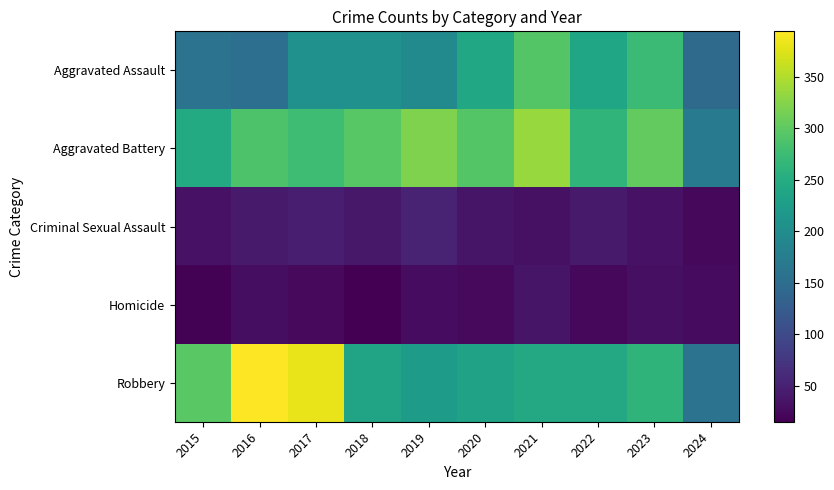

Reading left to right, what are all the values shown in this chart?

Aggravated Assault: 2015=160	2016=154	2017=207	2018=206	2019=197	2020=242	2021=292	2022=239	2023=273	2024=146
Aggravated Battery: 2015=246	2016=288	2017=277	2018=296	2019=321	2020=293	2021=336	2022=263	2023=303	2024=173
Criminal Sexual Assault: 2015=34	2016=43	2017=47	2018=40	2019=51	2020=36	2021=32	2022=42	2023=34	2024=23
Homicide: 2015=17	2016=29	2017=24	2018=15	2019=27	2020=24	2021=37	2022=23	2023=31	2024=26
Robbery: 2015=297	2016=394	2017=381	2018=237	2019=224	2020=233	2021=244	2022=243	2023=262	2024=159